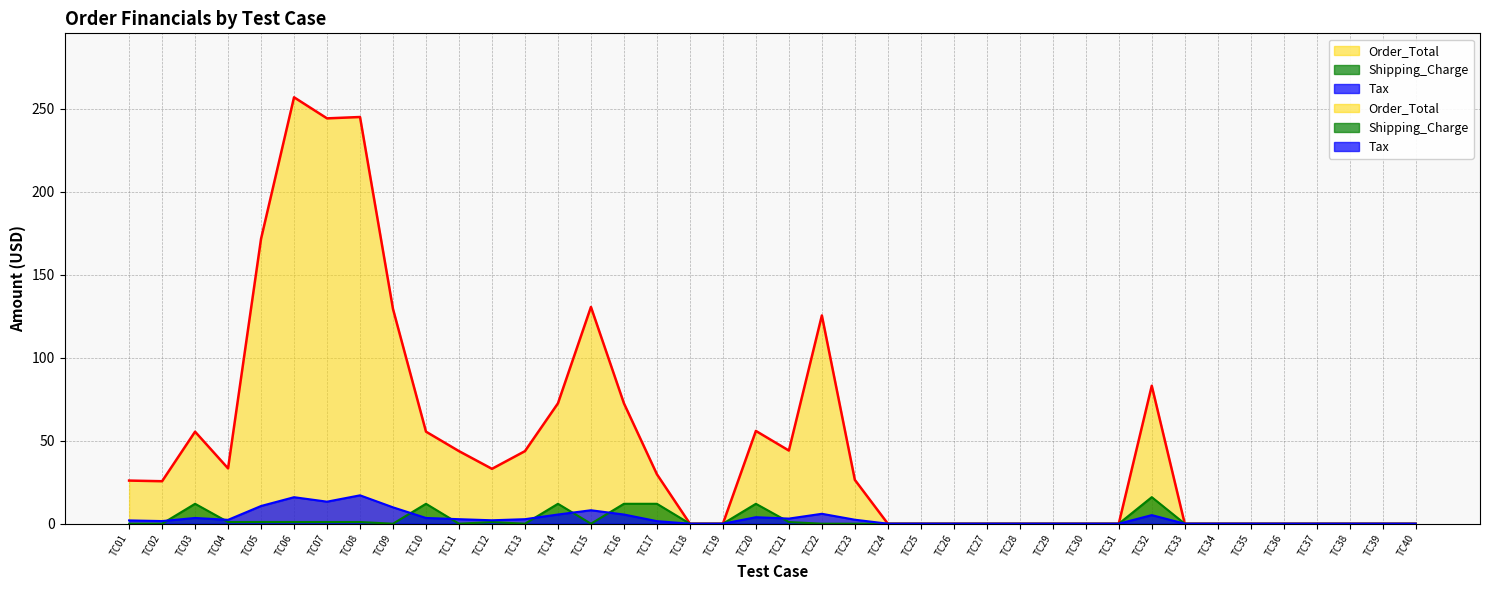

True or false: Shipping_Charge and Order_Total cross at least once.

False